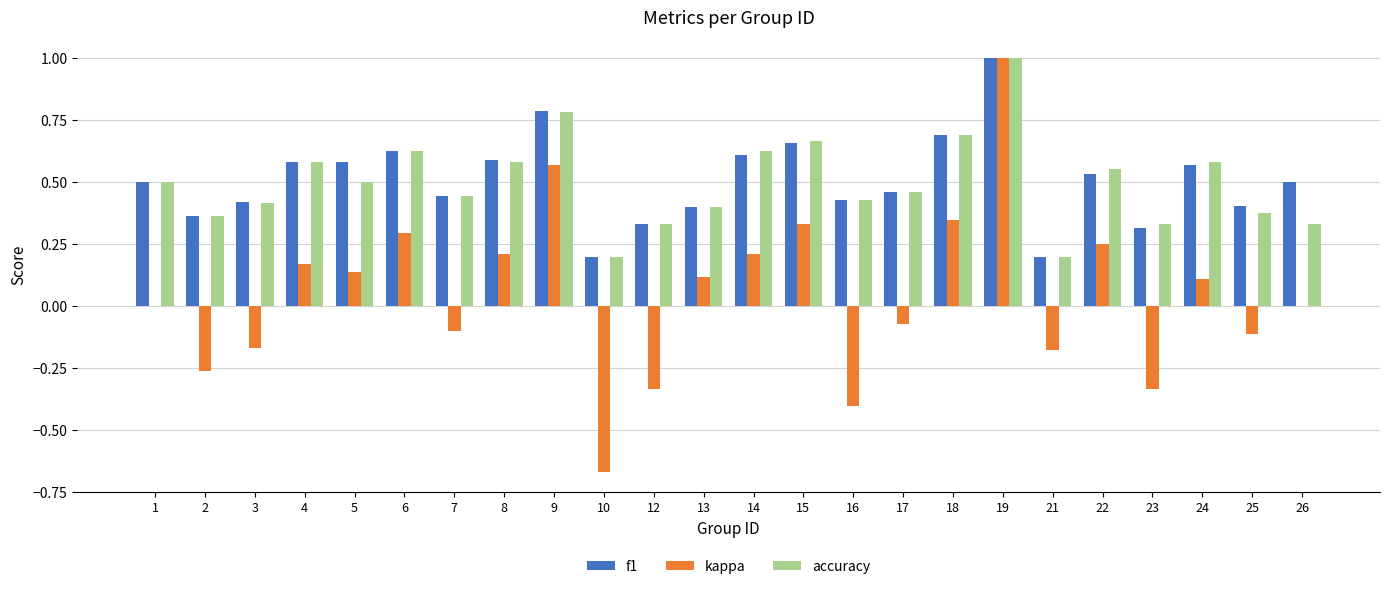

True or false: accuracy has a value of 1.0 at 8.

False